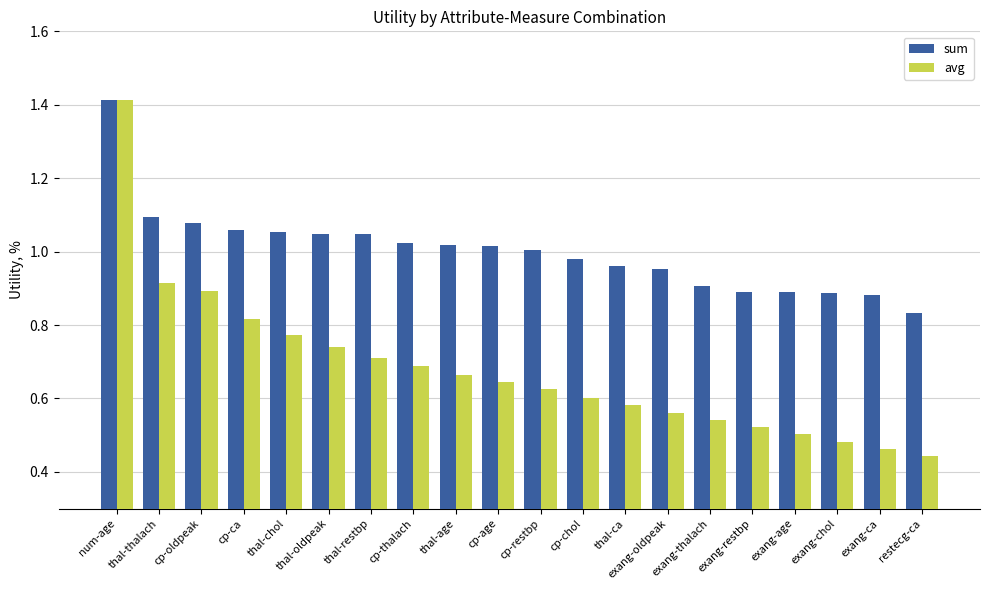

What is the sum of all sum values?

20.0